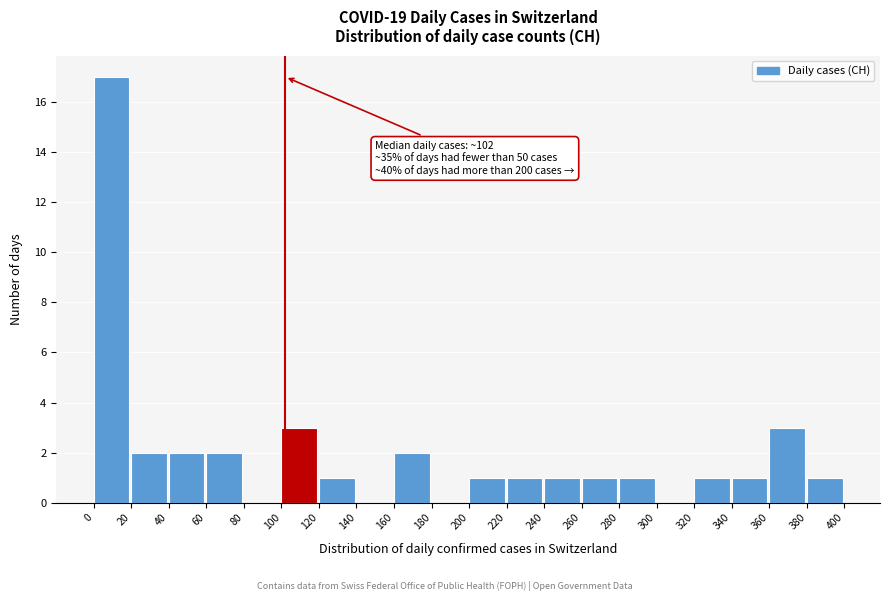

Which range on the x-axis has the tallest bar?

0 to 20